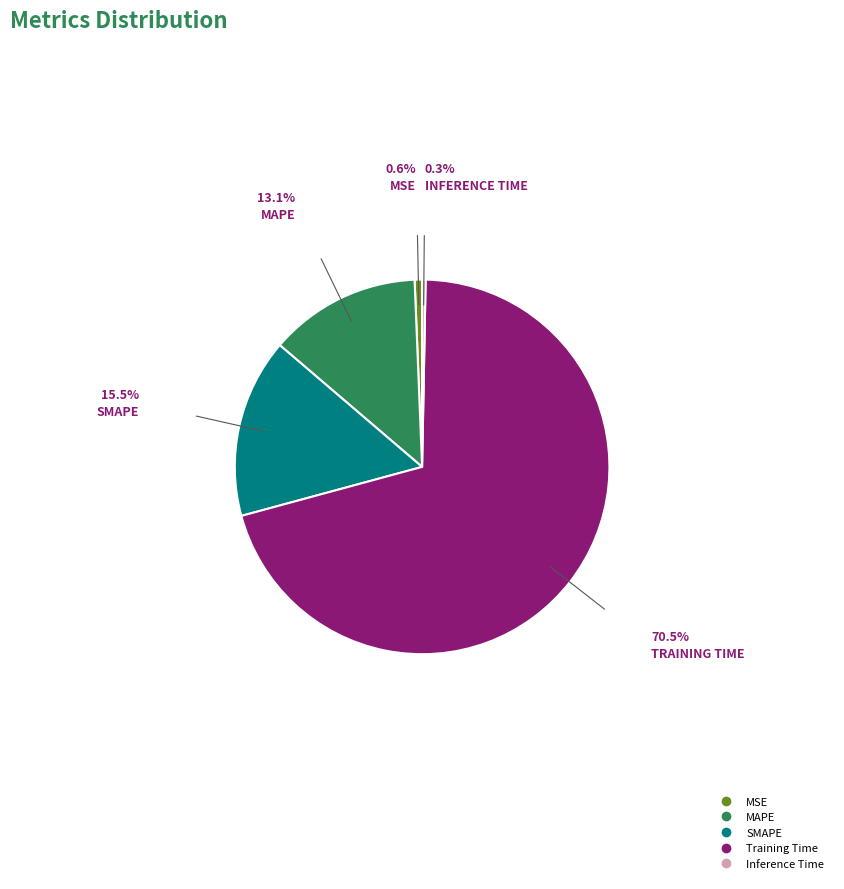

Is it true that SMAPE is 29% of the pie?

False